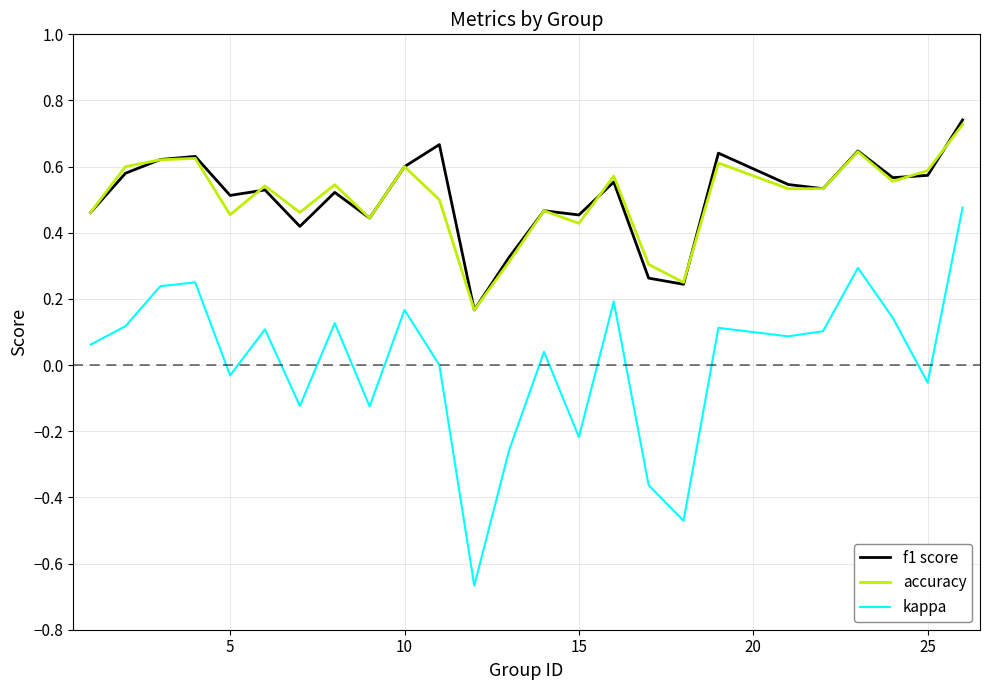

True or false: kappa and accuracy cross at least once.

False